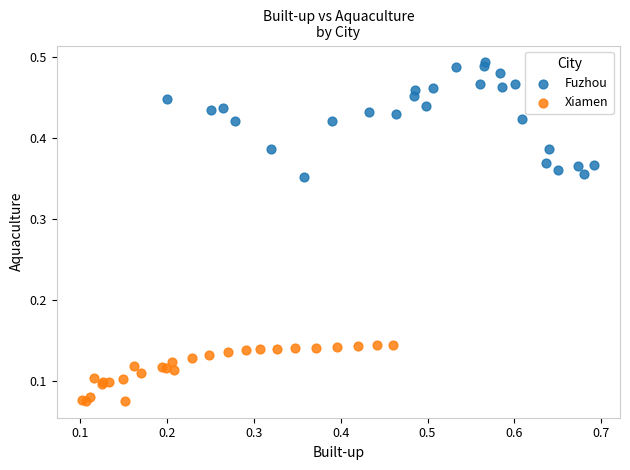

What are all the series names shown in the legend?

Fuzhou, Xiamen